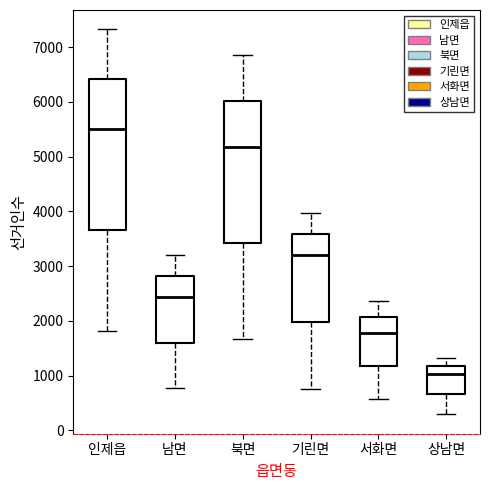

Where is the lower edge of the box for 남면 on the y-axis? The values are not printed on the chart, so give them approximately, as read against the axis.

1600